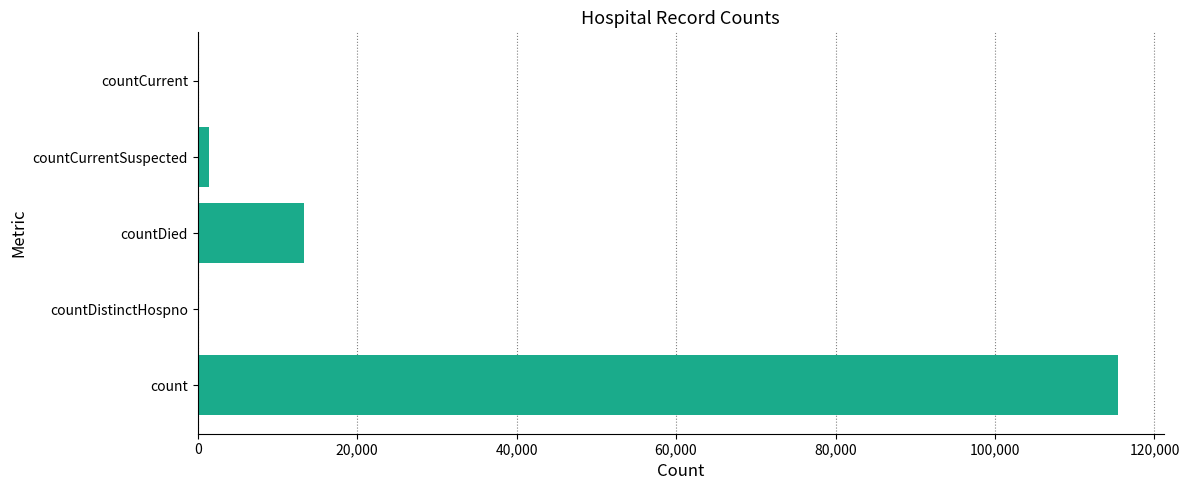

Is it true that the value at countDied is 13343?

True